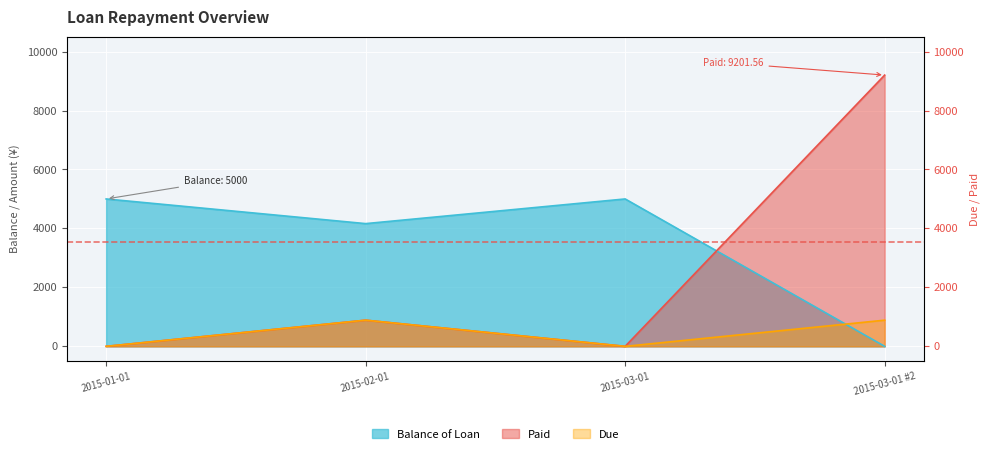

List the series in order of their overall mean, lowest first.

Due, Paid, Balance of Loan